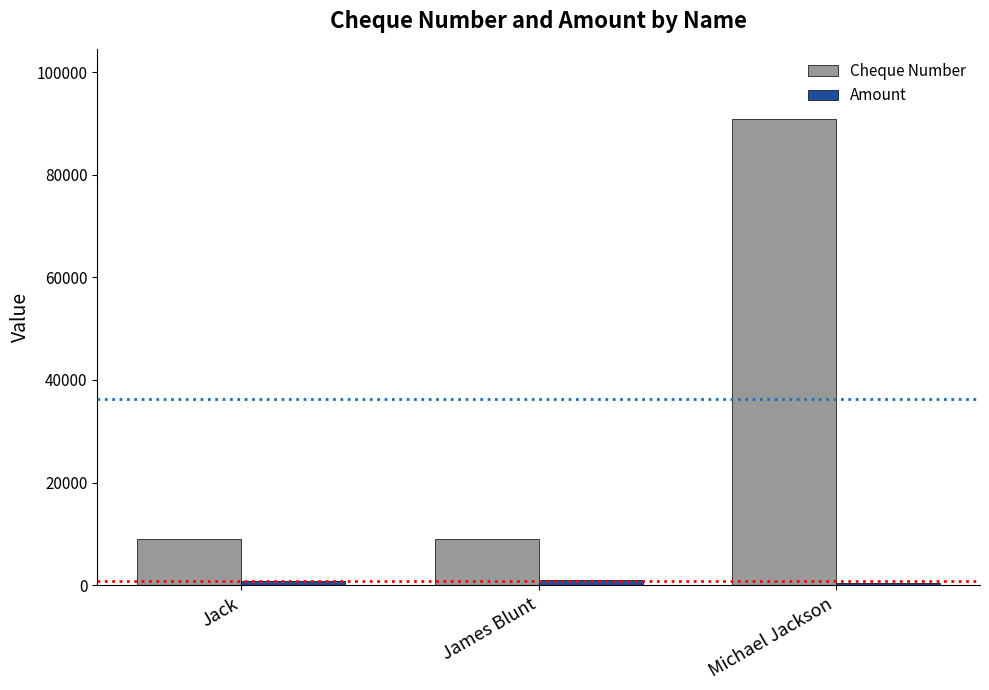

How many groups of bars are there?

3